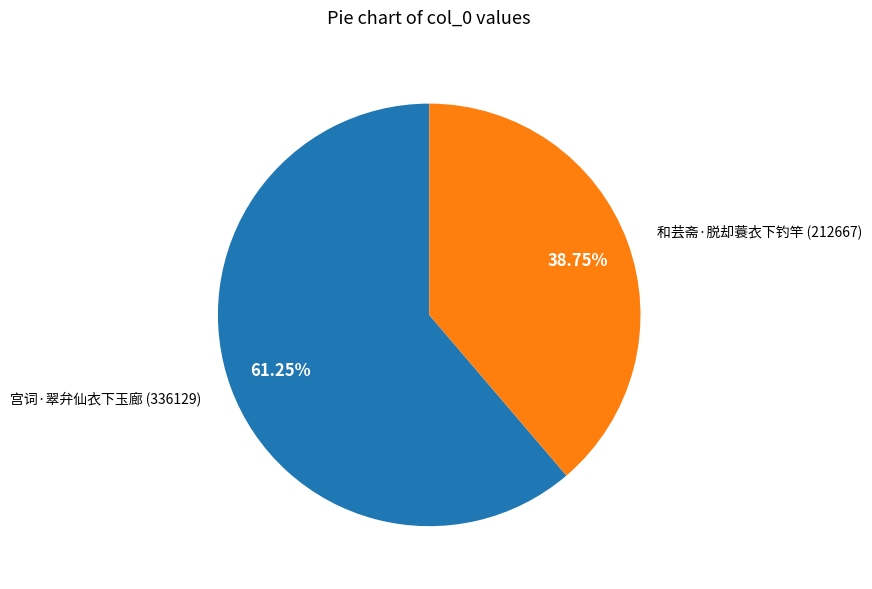

Rank the categories by value from highest to lowest.

宫词·翠弁仙衣下玉廊, 和芸斋·脱却蓑衣下钓竿